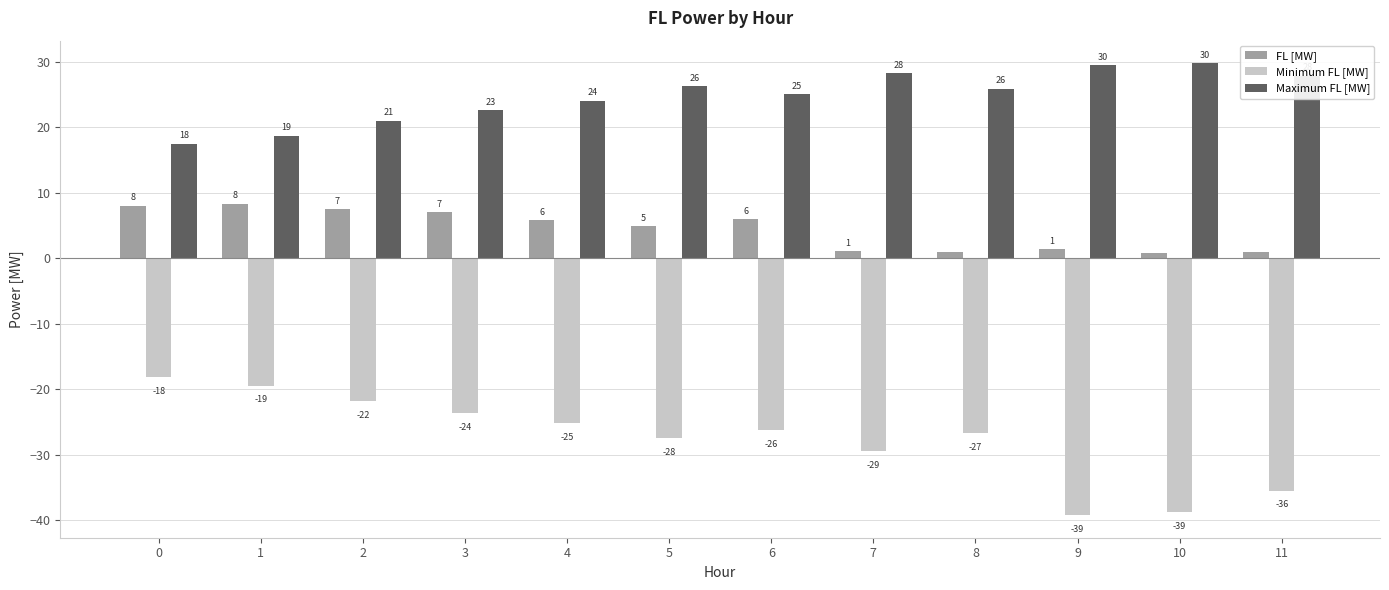

True or false: FL [MW] has a value of 1.3 at 9.

True